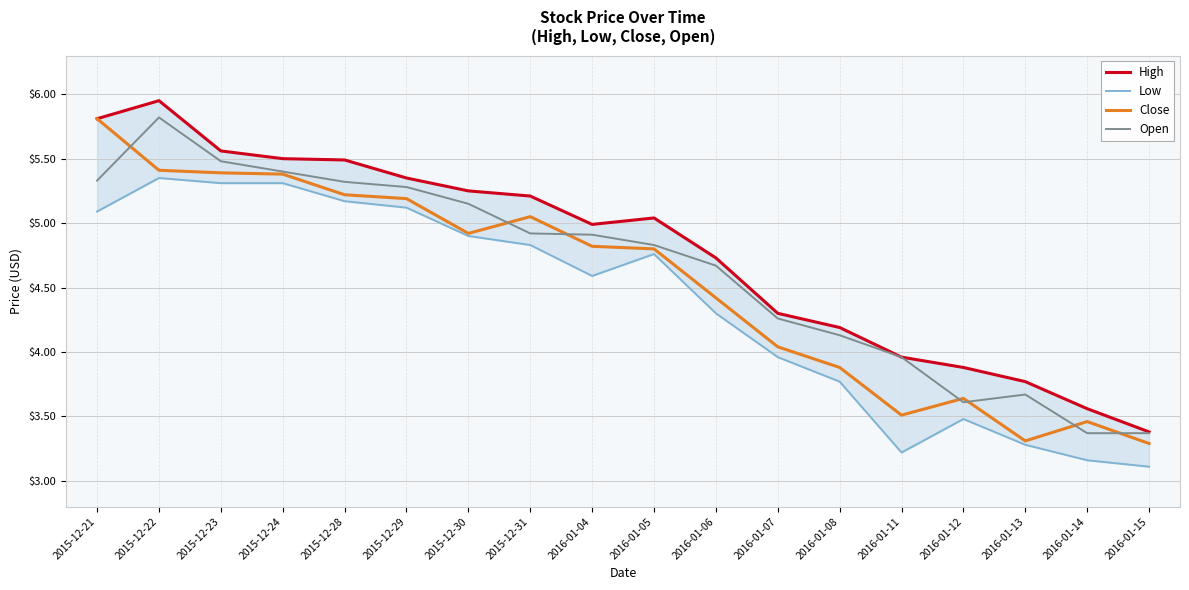

At how many categories does at least one series exceed 4?

13